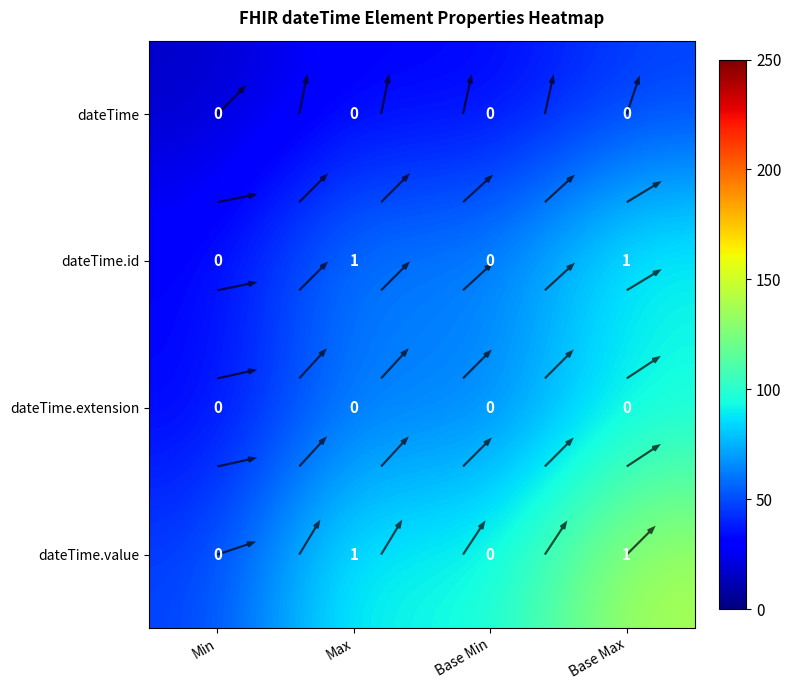

Rank the categories by dateTime.value value from highest to lowest.

Base Max, Max, Base Min, Min